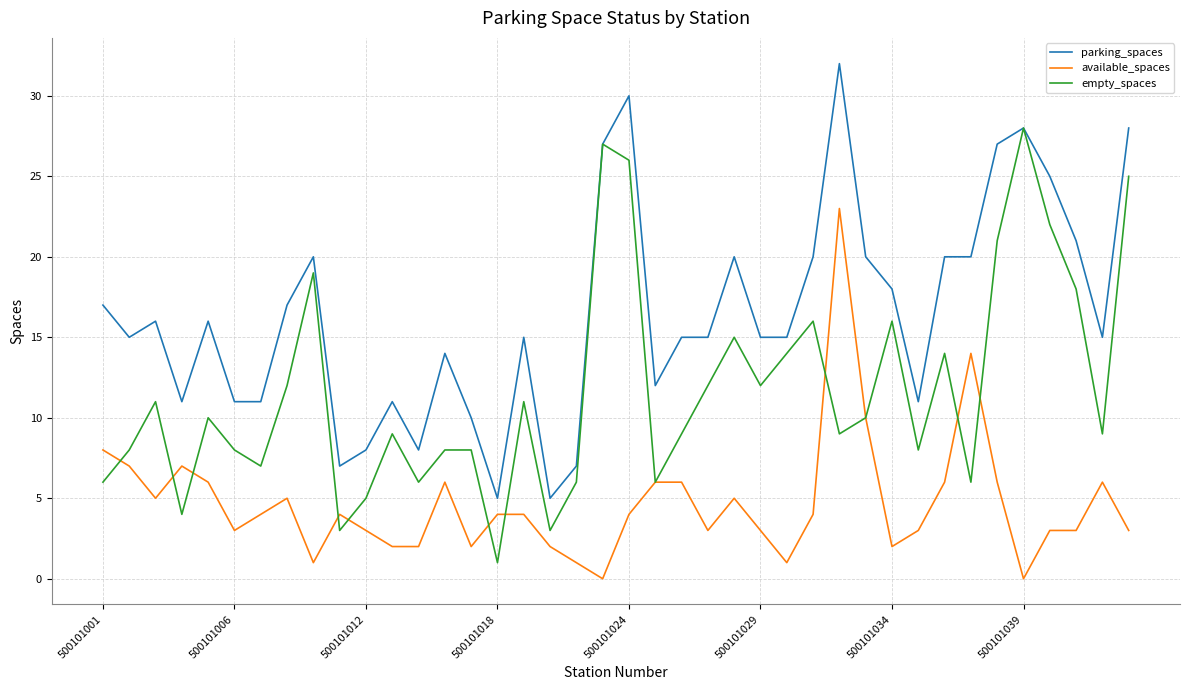

True or false: parking_spaces and available_spaces intersect in this chart.

False